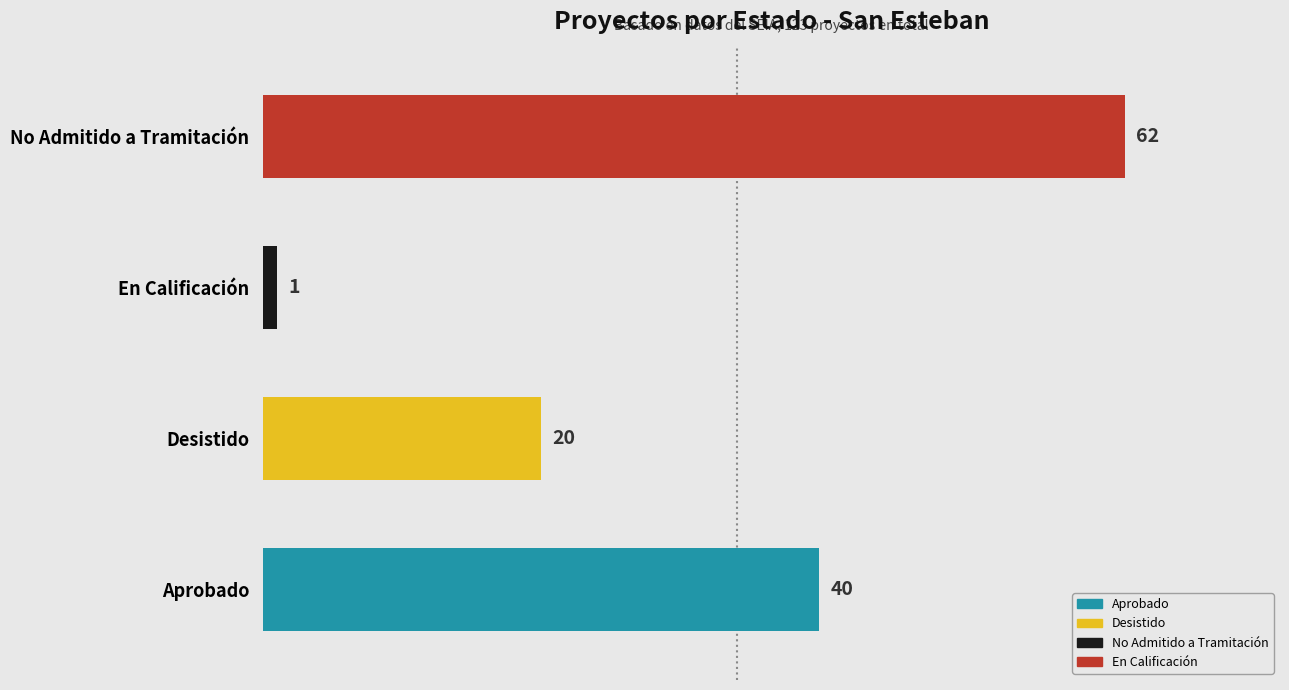

True or false: the data shows 62 at No Admitido a Tramitación.

True